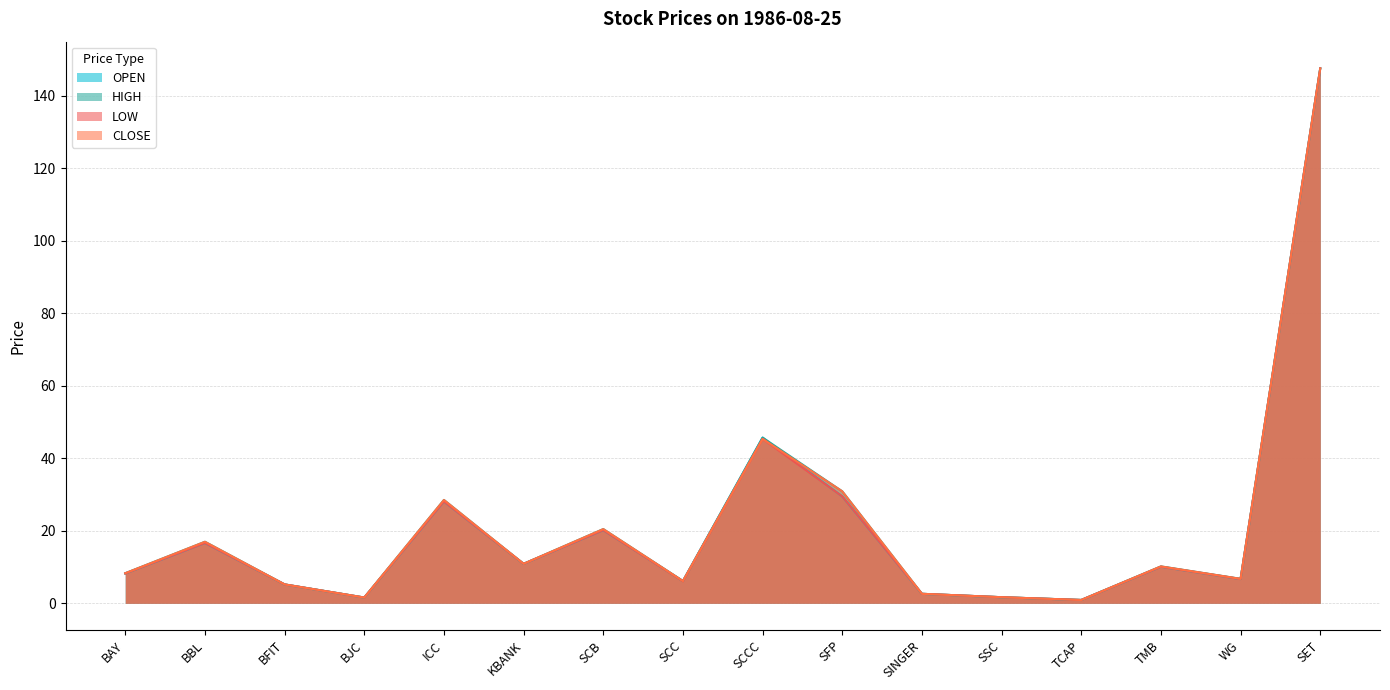

What are all the series names shown in the legend?

OPEN, HIGH, LOW, CLOSE